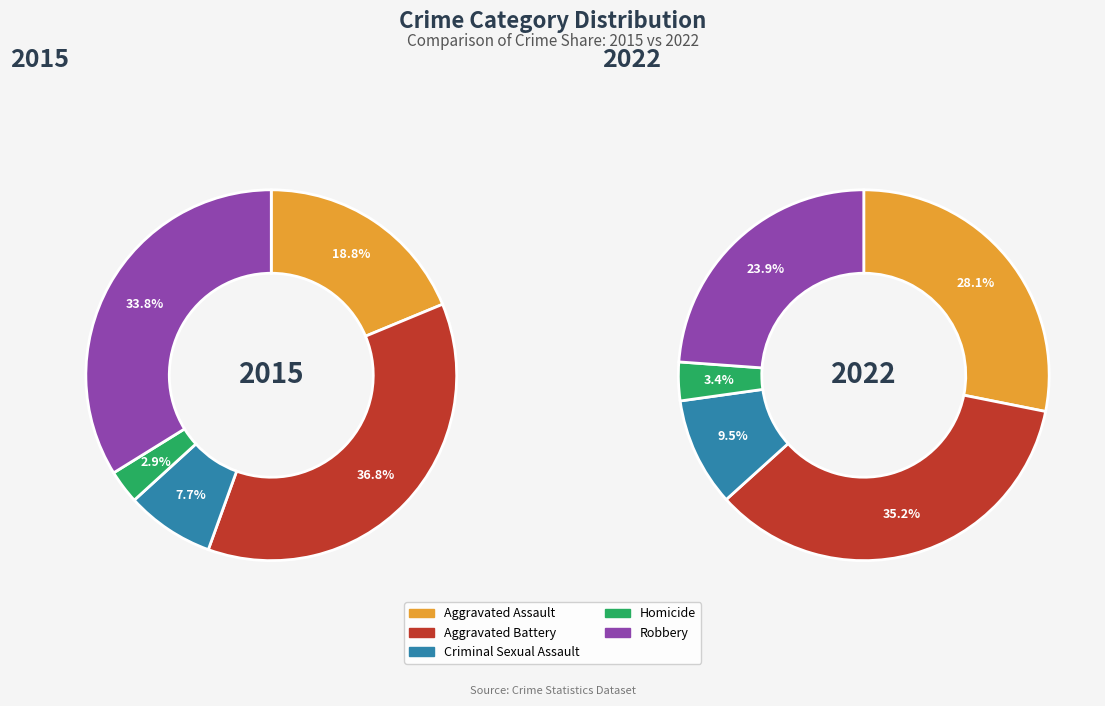

What is the largest slice in the pie chart?

Aggravated Battery